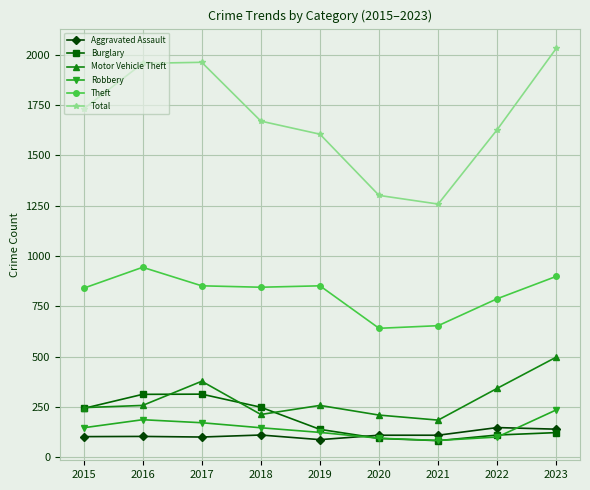

How many lines are shown in the chart?

6